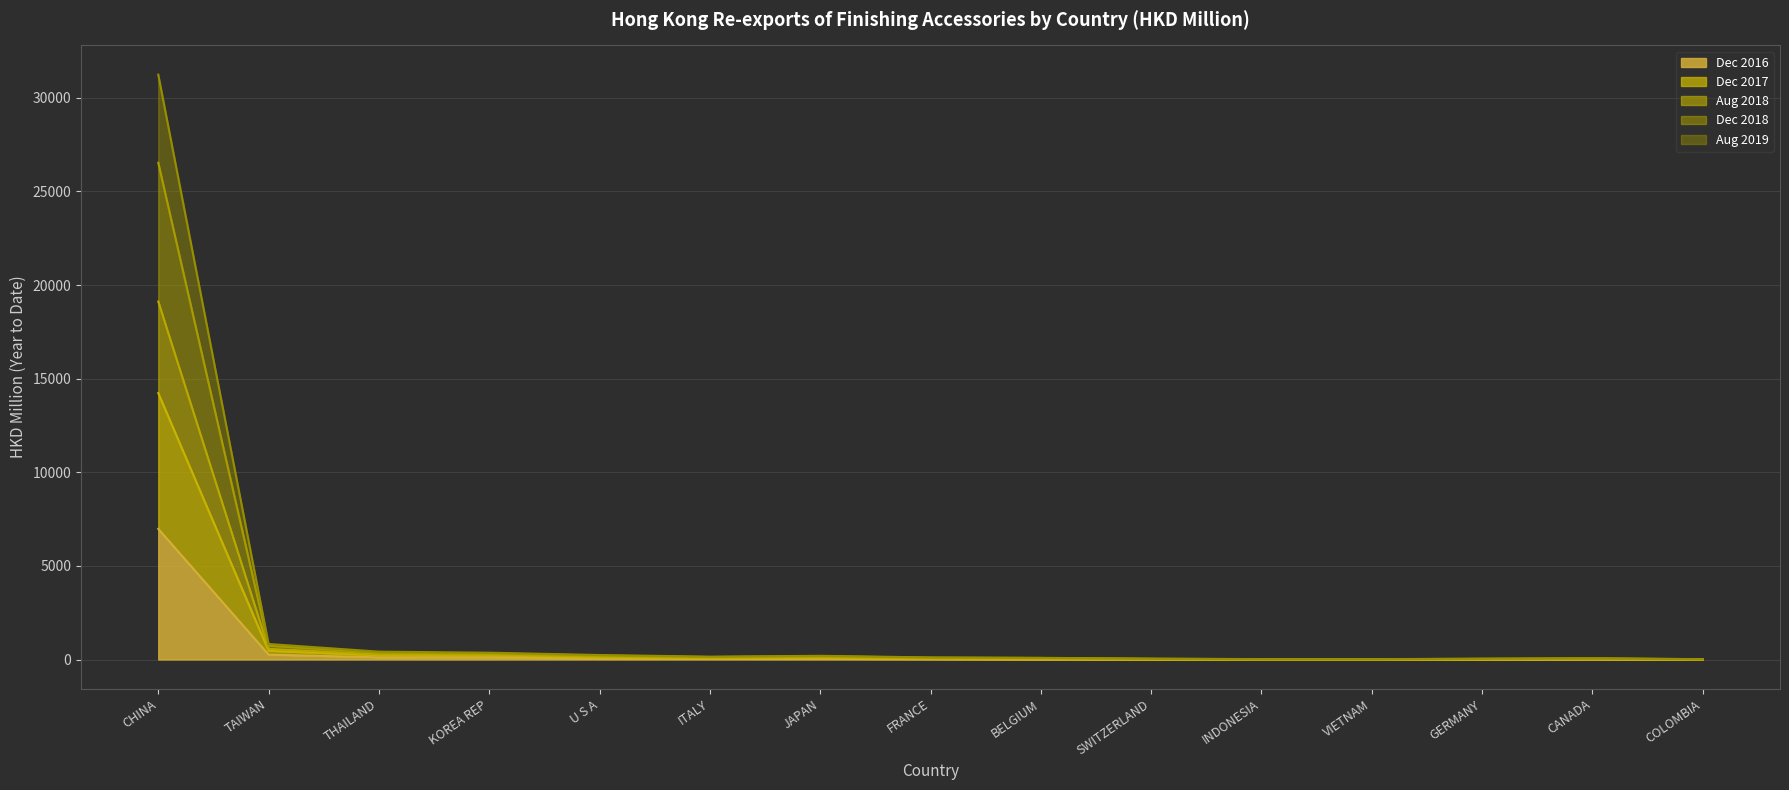

At which label does Dec 2016 reach its peak?

CHINA